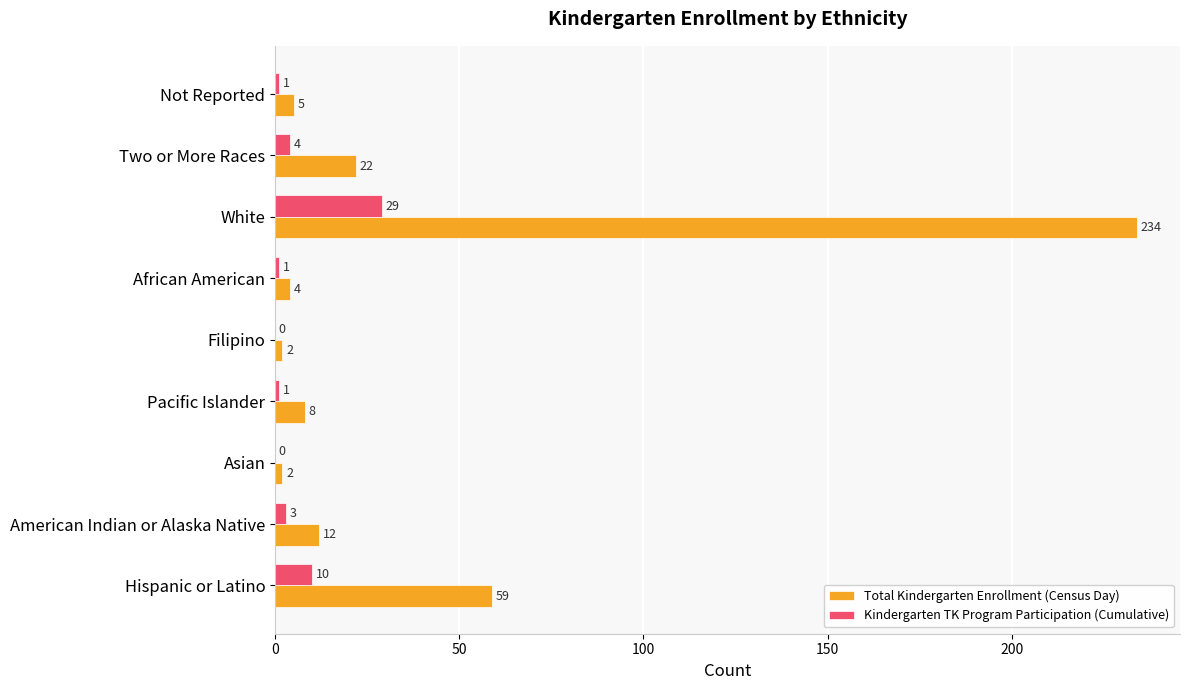

How many positive values does the Kindergarten TK Program Participation (Cumulative) series have?

7